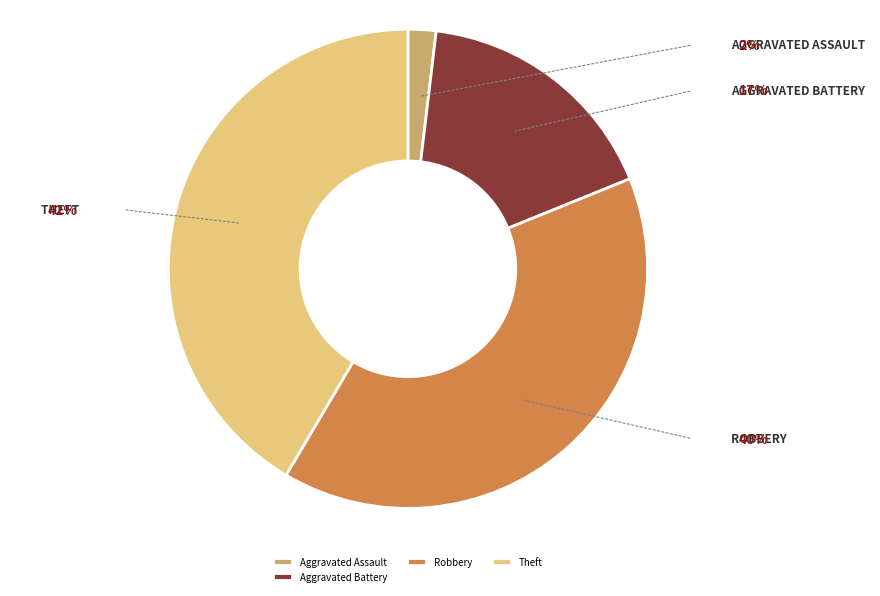

The Theft slice represents 47% of the pie. True or false?

False